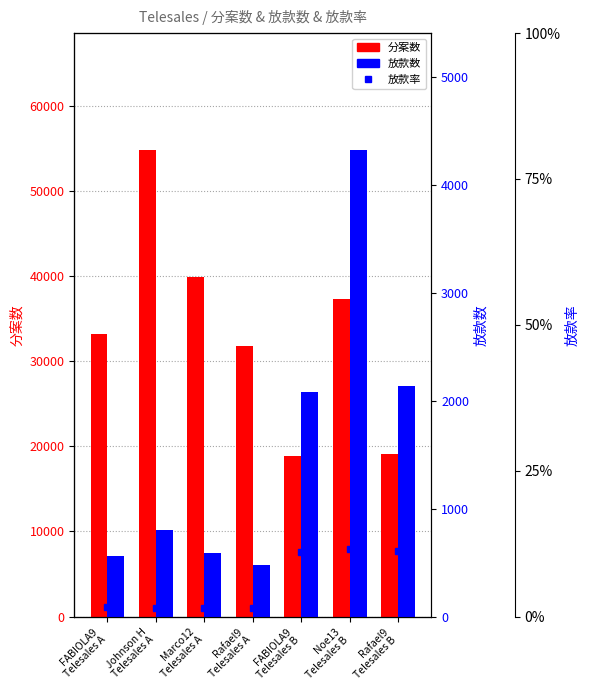

What is the difference between the maximum and minimum values in the 放款数 series?

3850.0